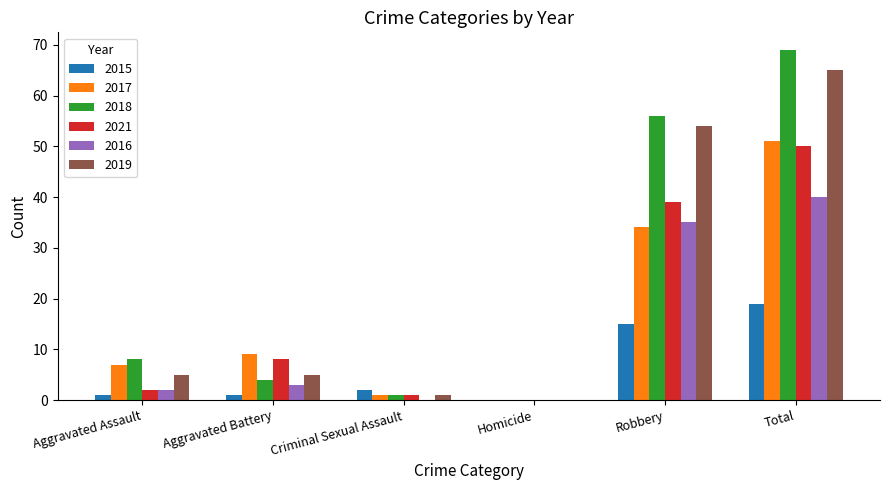

At which category is the sum across all series the highest?

Total